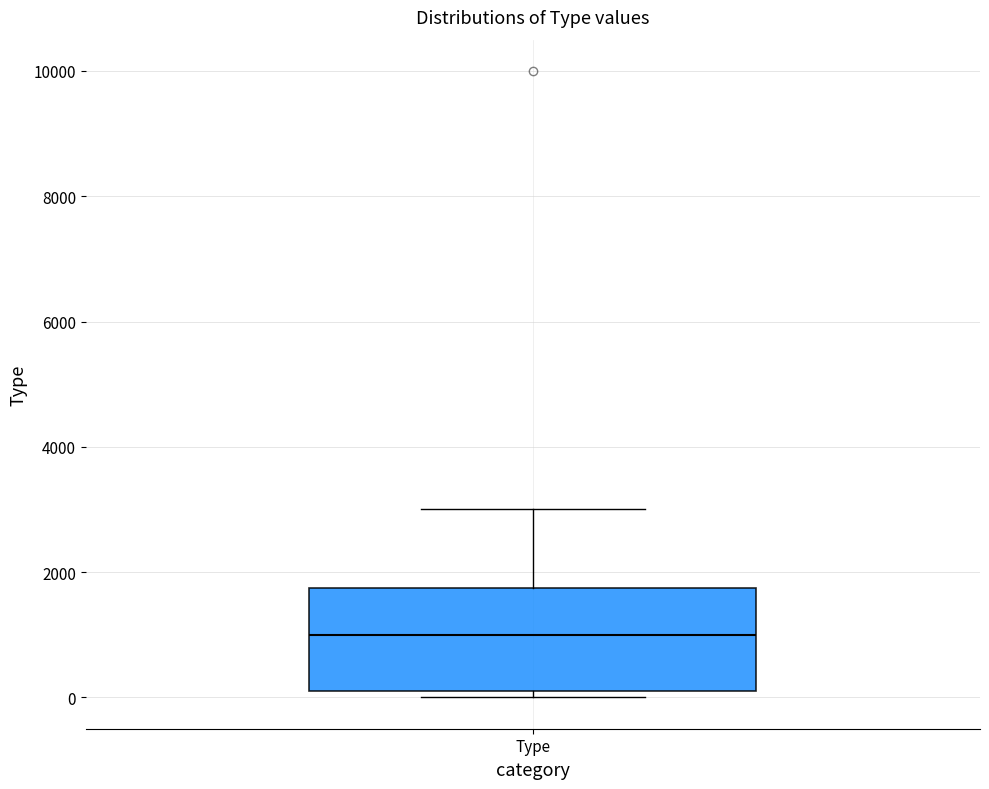

Where is the lower edge of the box for Type on the y-axis? The values are not printed on the chart, so give them approximately, as read against the axis.

0